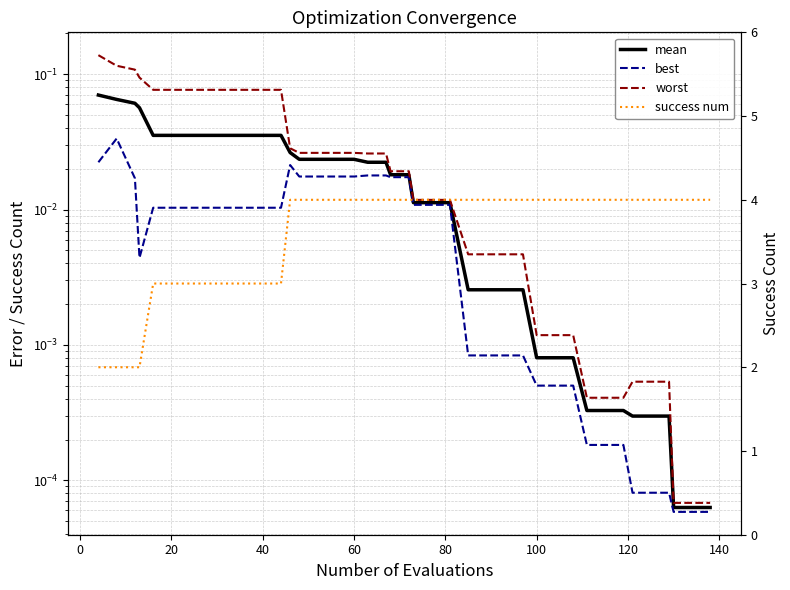

What is the label of the 4th point from the left?

40